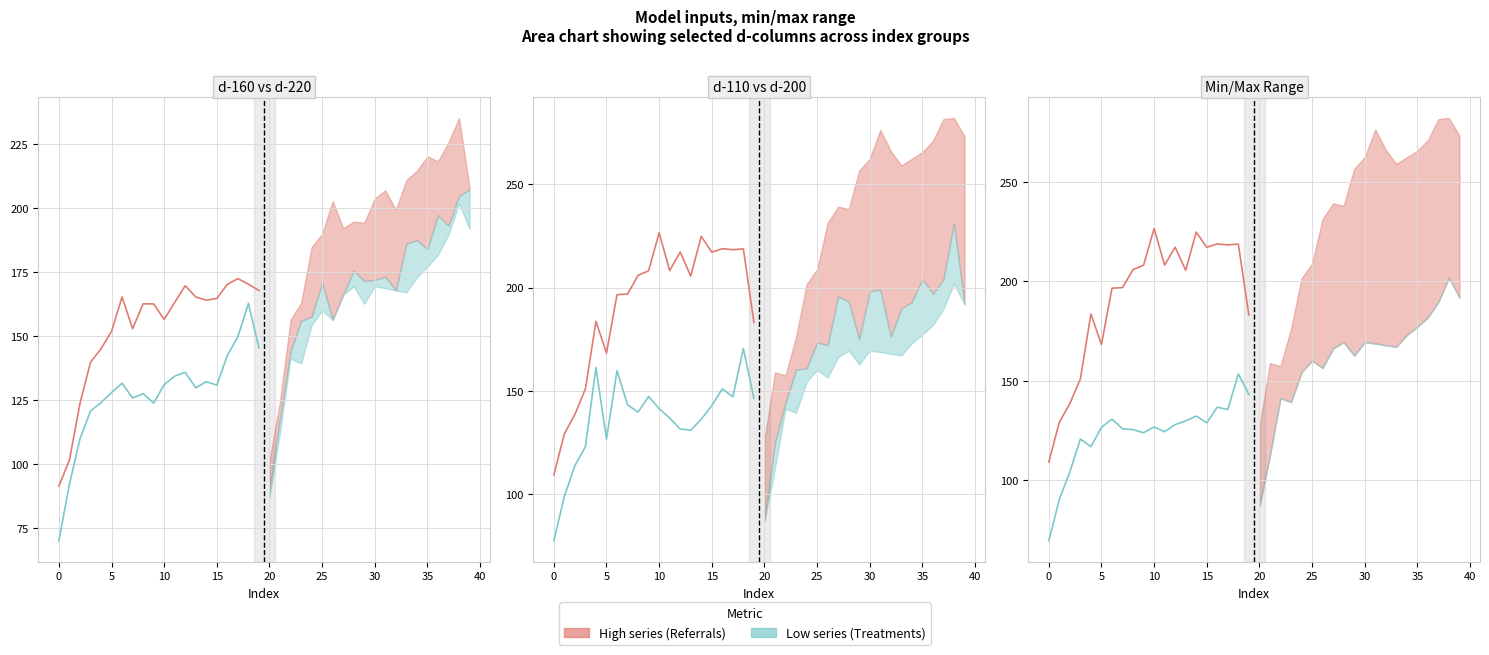

Which has a higher value, 11 or 17?

17